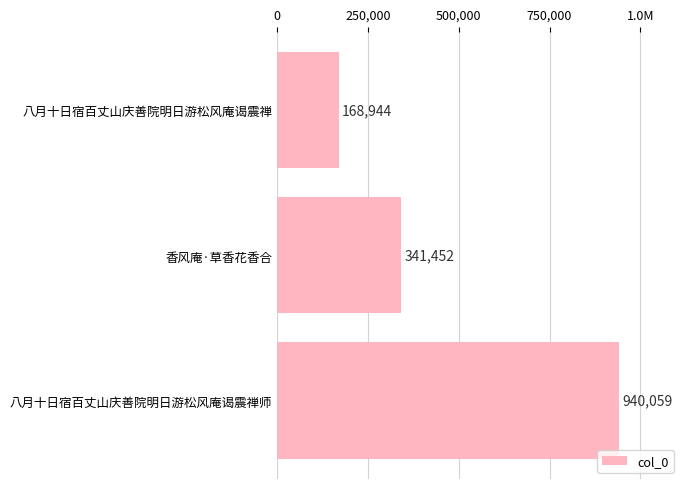

Are the bars horizontal?

Yes